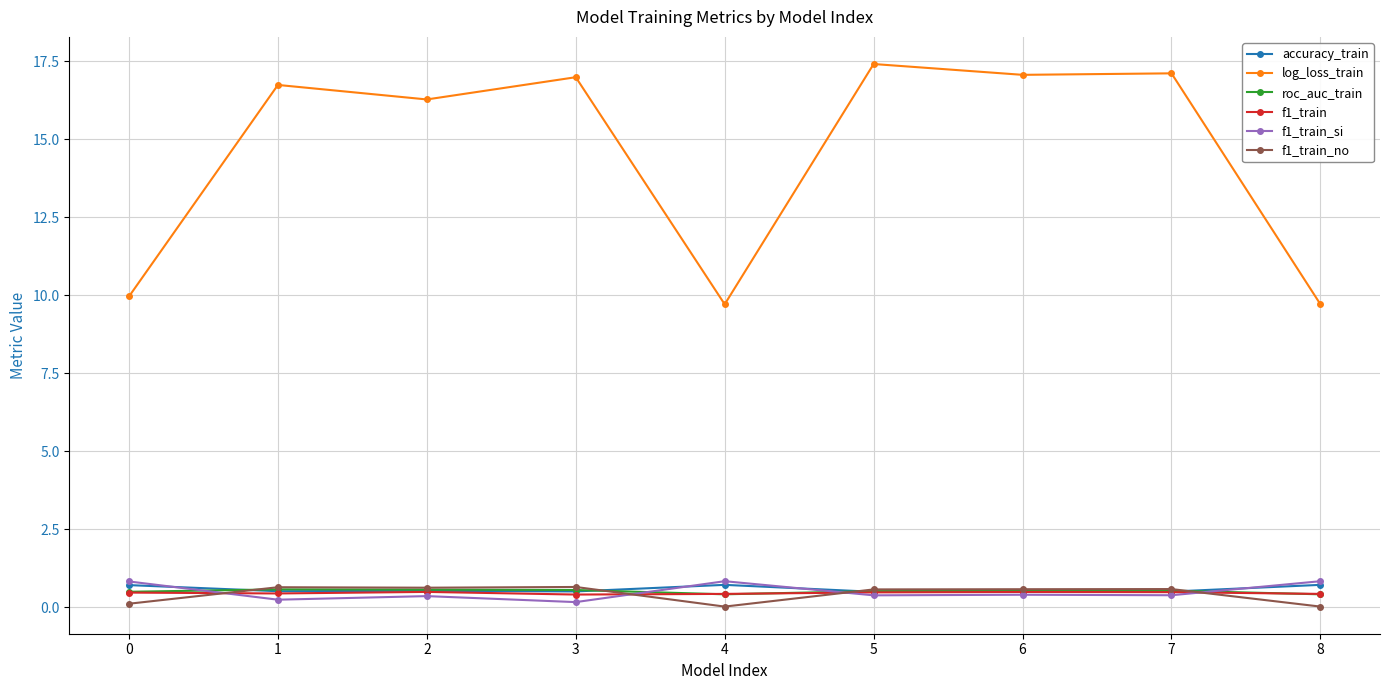

Which series has the largest range (max minus min)?

log_loss_train